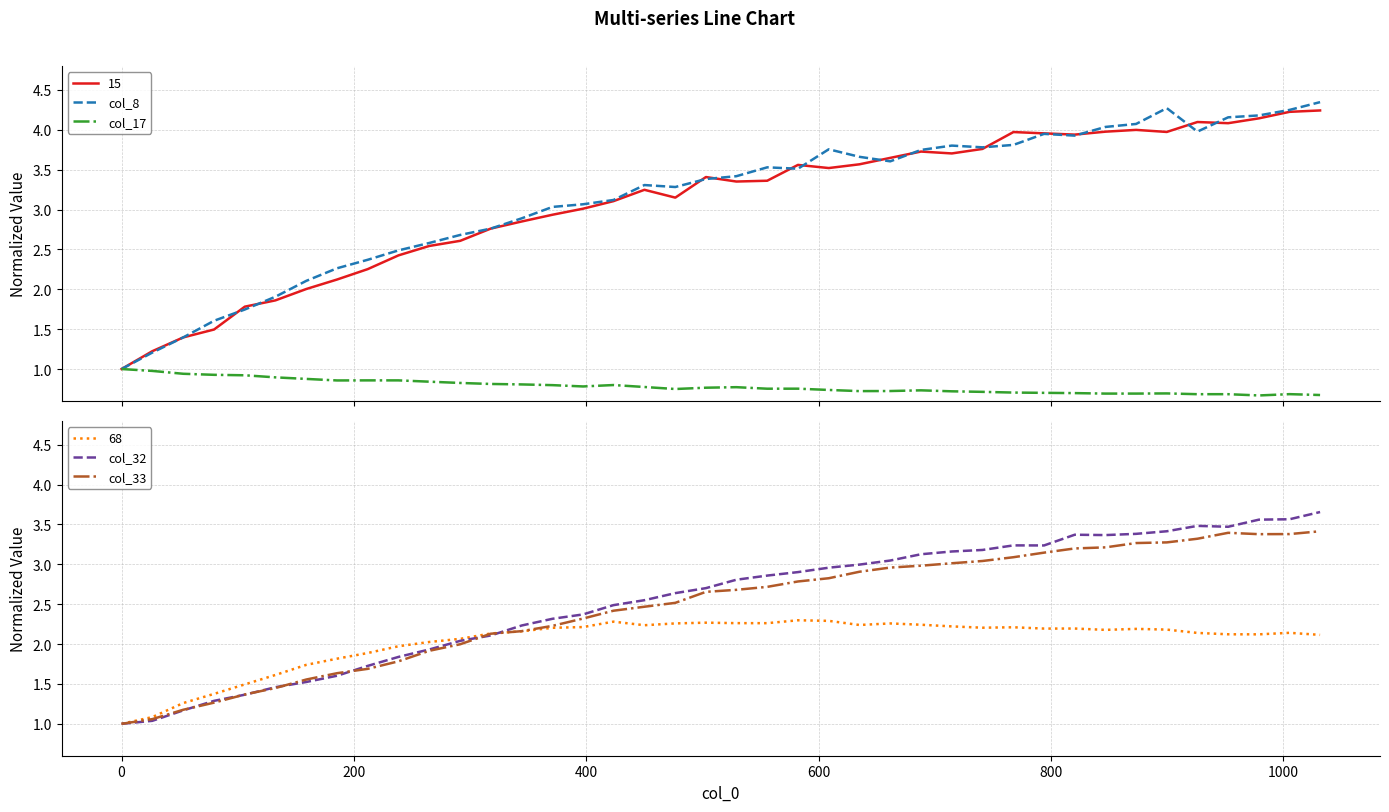

Reading left to right, extract all data points from this chart.

col_8: 1.0	1.2	1.4	1.6	1.7	1.9	2.1	2.3	2.4	2.5	2.6	2.7	2.8	2.9	3.0	3.1	3.1	3.3	3.3	3.4	3.4	3.5	3.5	3.8	3.7	3.6	3.7	3.8	3.8	3.8	3.9	3.9	4.0	4.1	4.3	4.0	4.2	4.2	4.2	4.3
col_17: 1.0	1.0	0.9	0.9	0.9	0.9	0.9	0.9	0.9	0.9	0.8	0.8	0.8	0.8	0.8	0.8	0.8	0.8	0.7	0.8	0.8	0.8	0.8	0.7	0.7	0.7	0.7	0.7	0.7	0.7	0.7	0.7	0.7	0.7	0.7	0.7	0.7	0.7	0.7	0.7
col_32: 1.0	1.0	1.2	1.3	1.4	1.5	1.5	1.6	1.7	1.8	1.9	2.0	2.1	2.2	2.3	2.4	2.5	2.6	2.6	2.7	2.8	2.9	2.9	3.0	3.0	3.0	3.1	3.2	3.2	3.2	3.2	3.4	3.4	3.4	3.4	3.5	3.5	3.6	3.6	3.7
col_33: 1.0	1.1	1.2	1.3	1.4	1.4	1.6	1.6	1.7	1.8	1.9	2.0	2.1	2.2	2.2	2.3	2.4	2.5	2.5	2.7	2.7	2.7	2.8	2.8	2.9	3.0	3.0	3.0	3.0	3.1	3.1	3.2	3.2	3.3	3.3	3.3	3.4	3.4	3.4	3.4